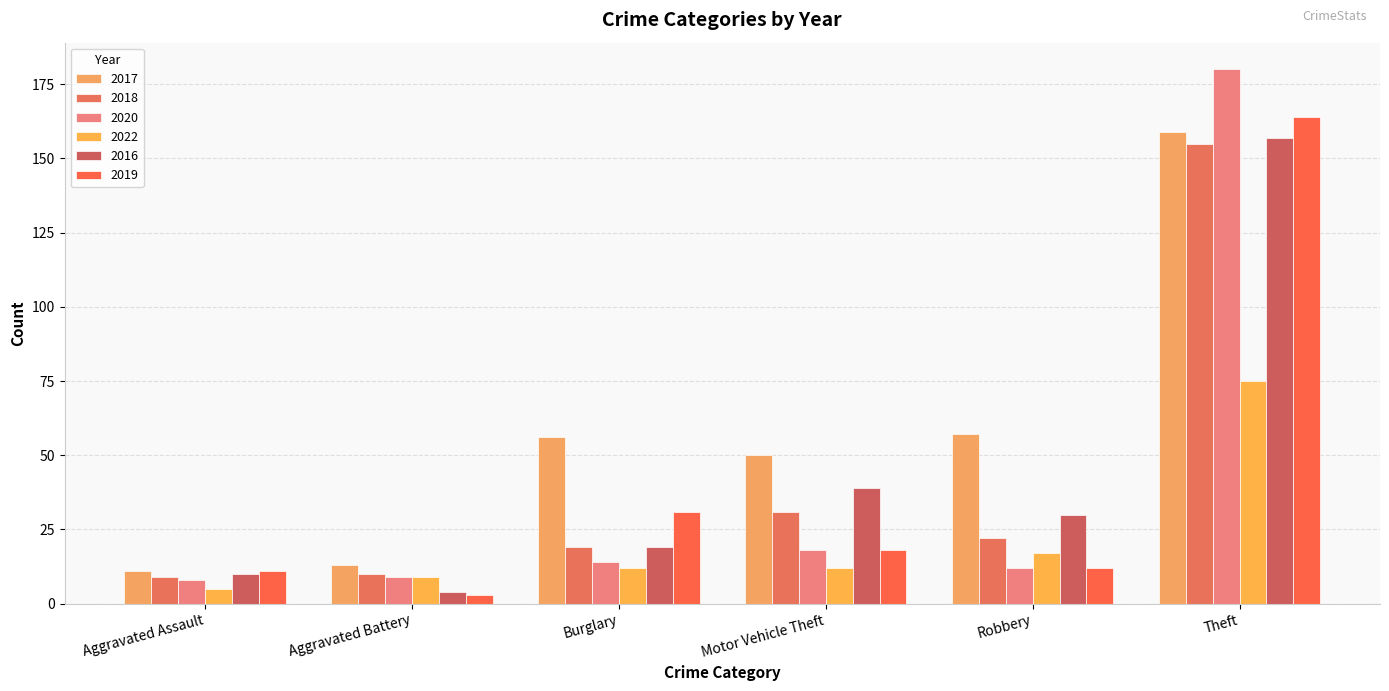

What is the highest value of the 2017 series?

159